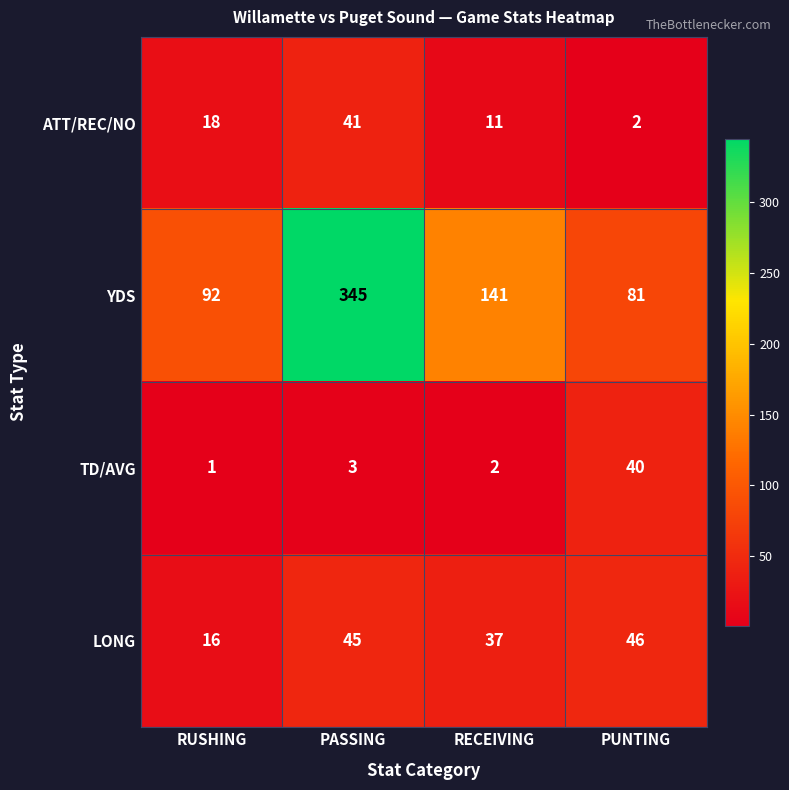

How many data points does each series have?

4